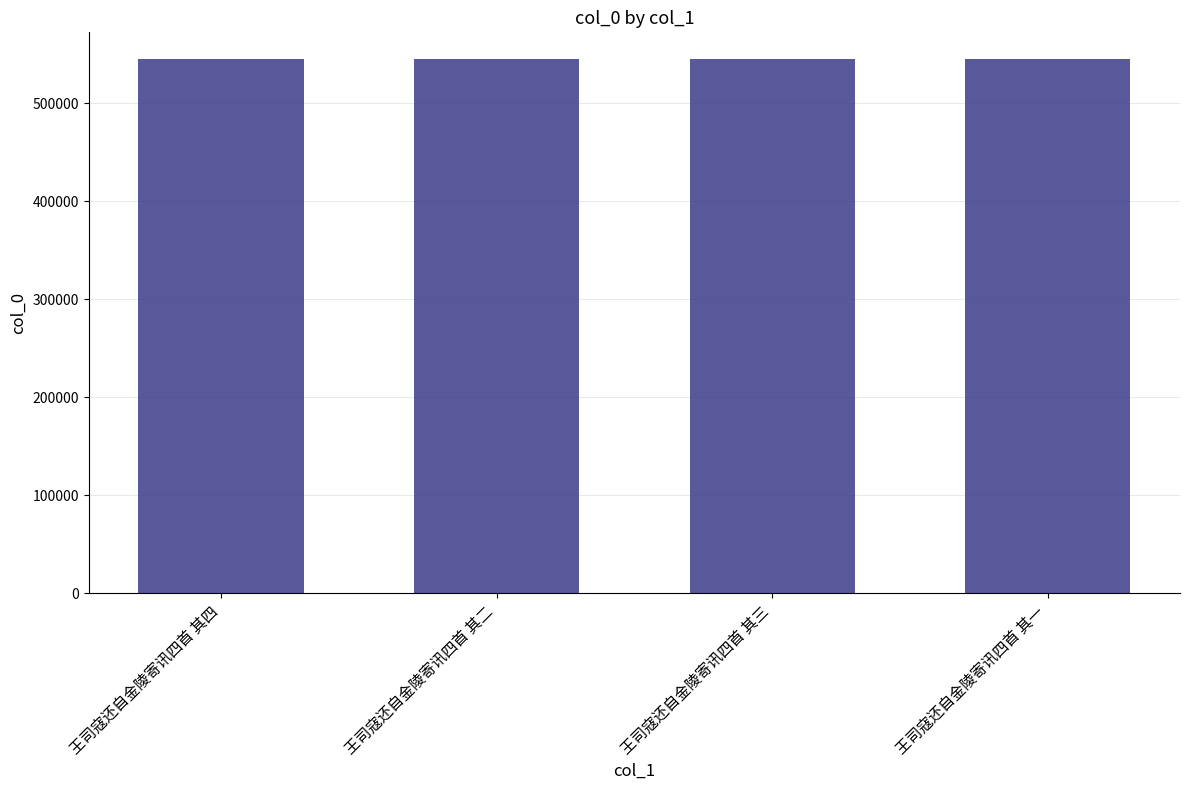

Read the value at 王司寇还自金陵寄讯四首 其一.

544855